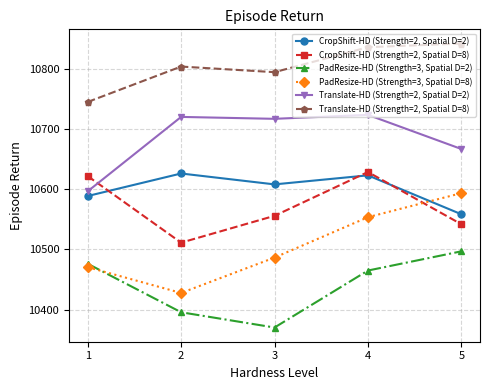

What is the difference between the maximum and minimum values in the PadResize-HD (Strength=3, Spatial D=8) series?

165.6